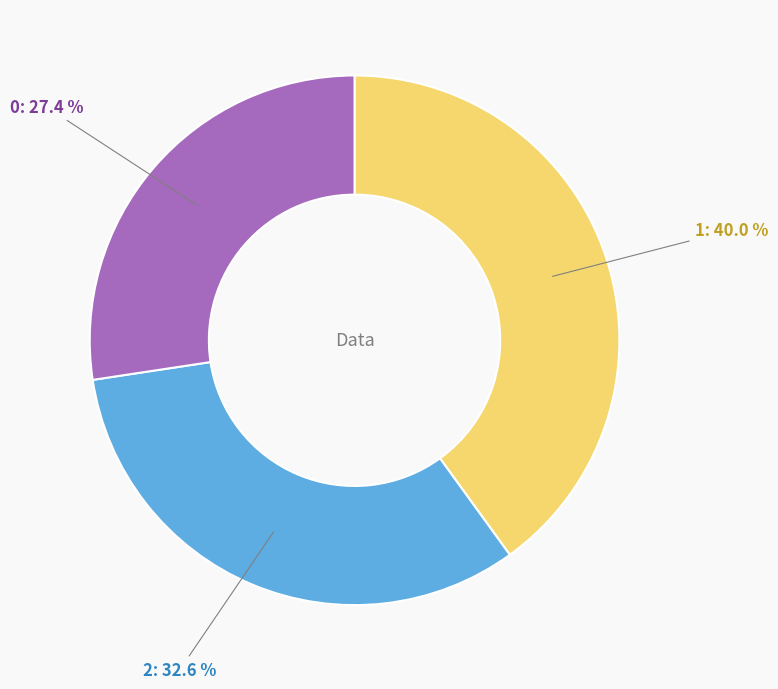

To the nearest percent, what percentage of the pie is 2?

33%